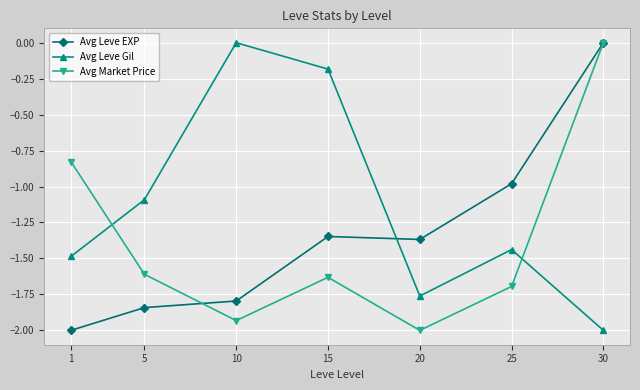

Is the value of Avg Leve Gil at 15 greater than the value of Avg Market Price at 25?

Yes